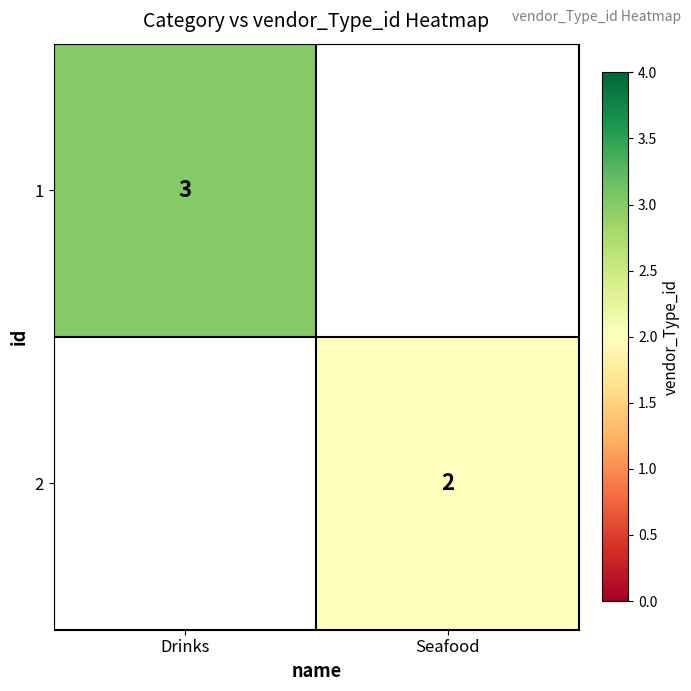

At how many categories does at least one series exceed 2?

1